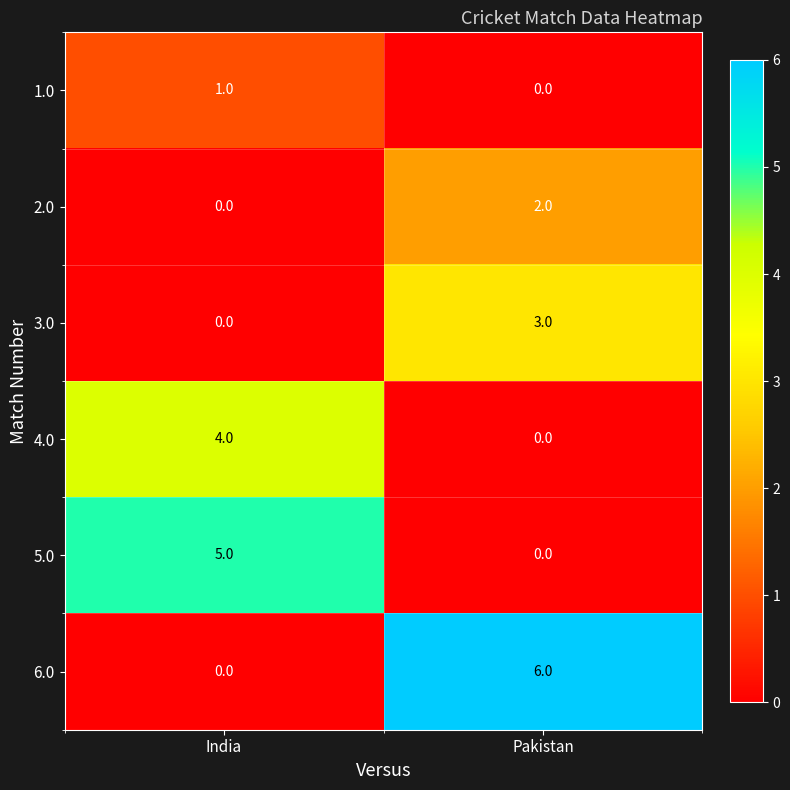

At which category is the sum across all series the highest?

Pakistan